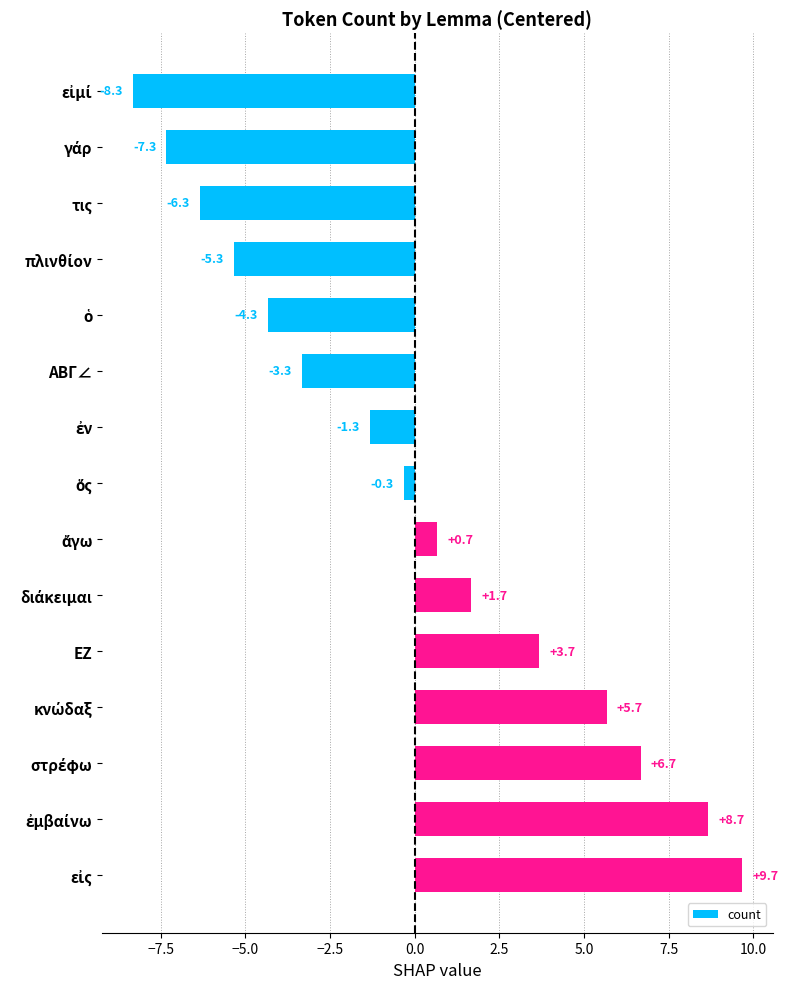

What is the minimum value shown in the chart?

-8.3